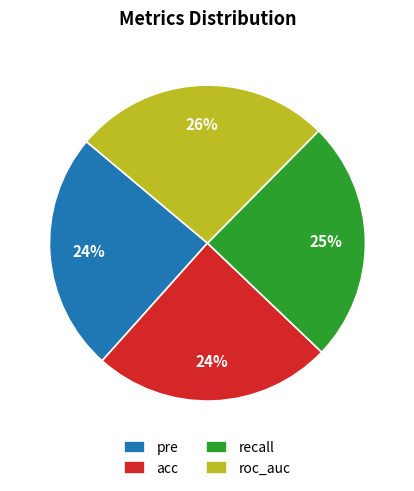

Which has a higher value, pre or roc_auc?

roc_auc